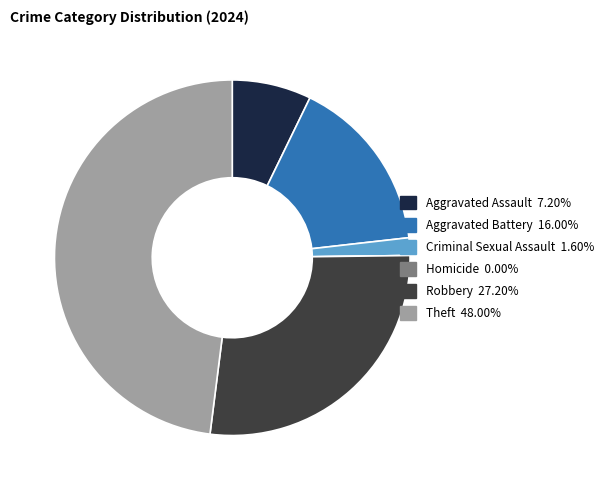

Which category has the biggest portion of the pie?

Theft